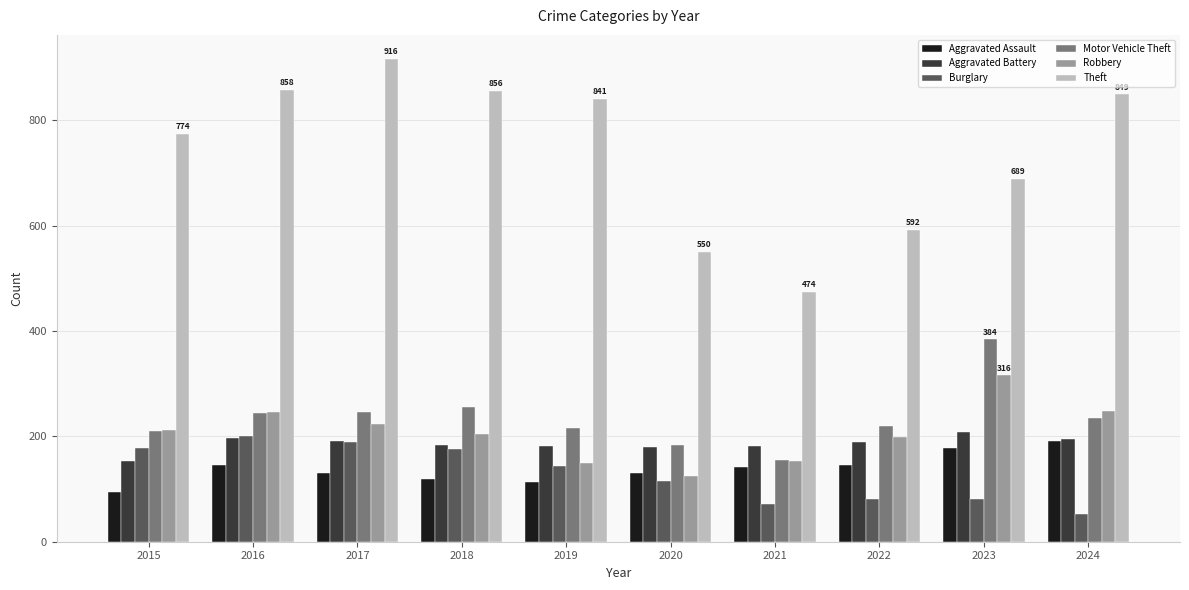

What is the sum of all Burglary values?

1289